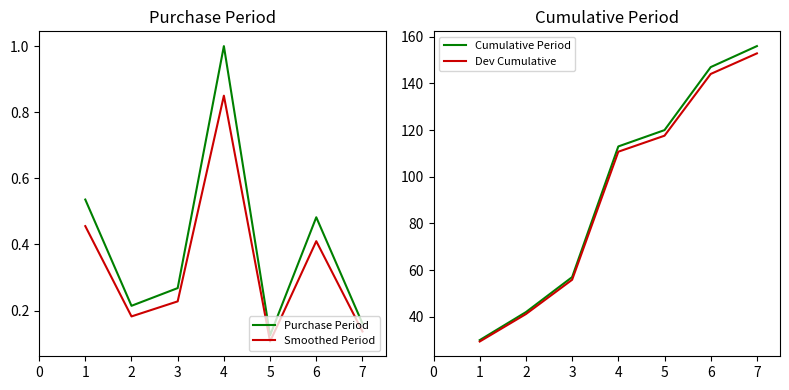

What is the value of the Cumulative Period point at the 3rd from the left?

57.0